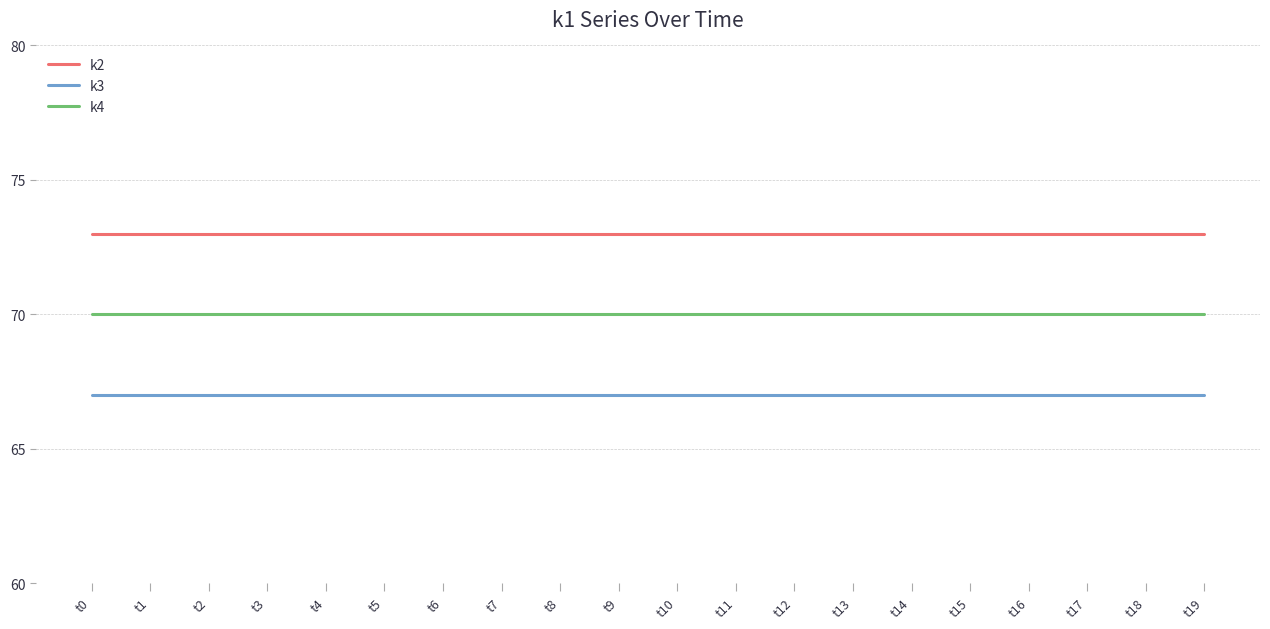

True or false: k4 and k3 intersect in this chart.

False